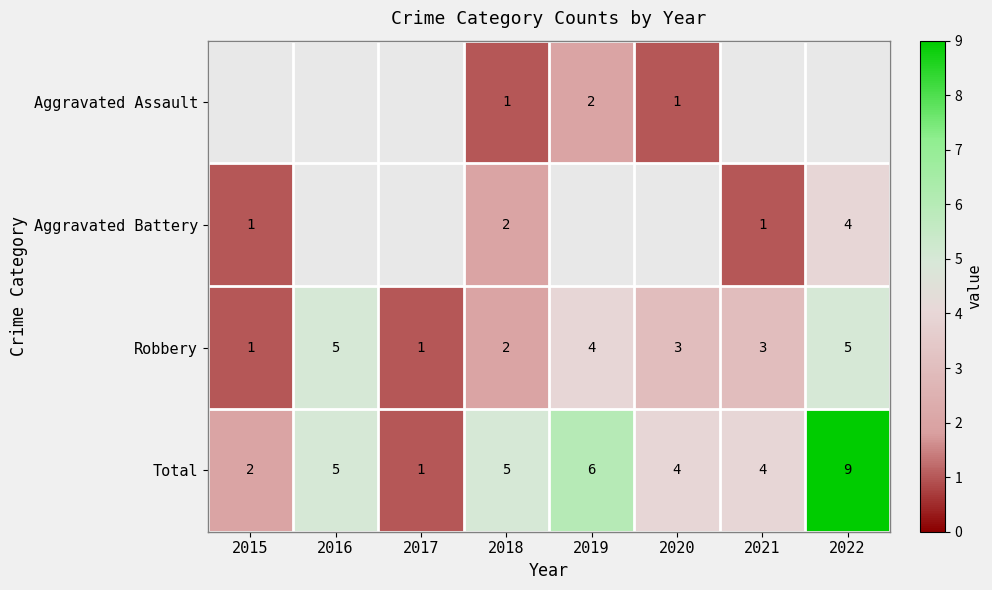

Is it true that Aggravated Battery equals 2 at 2018?

True